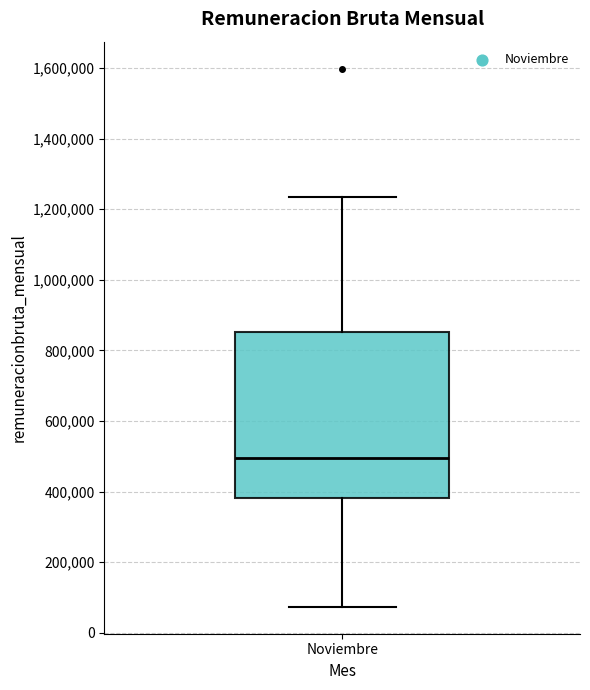

Transcribe this box plot: give where the median line is, the range the box spans, and where the two whiskers end, as read against the y-axis. The values are not printed on the chart, so give them approximately, as read against the axis.

median 500000, box 380000 to 860000, whiskers 80000 to 1240000